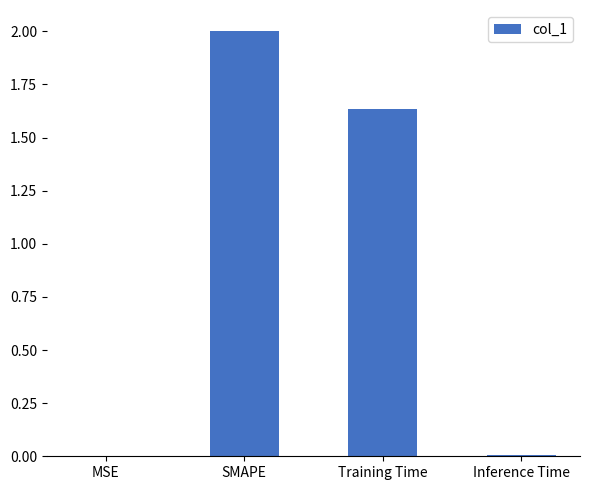

What is the maximum value shown in the chart?

2.0